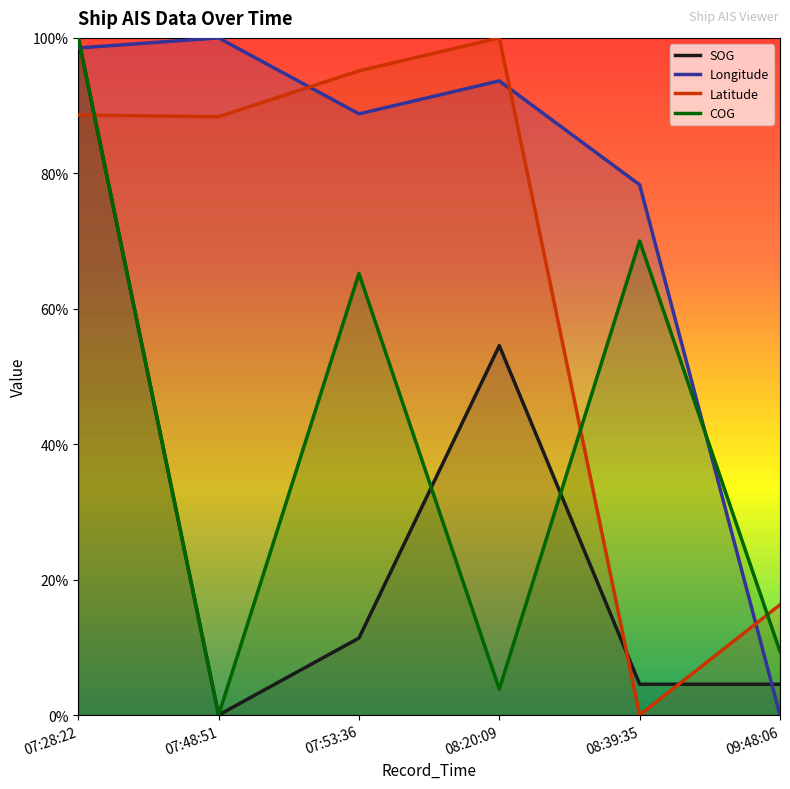

The COG series shows 0.7 at 08:39:35. True or false?

True